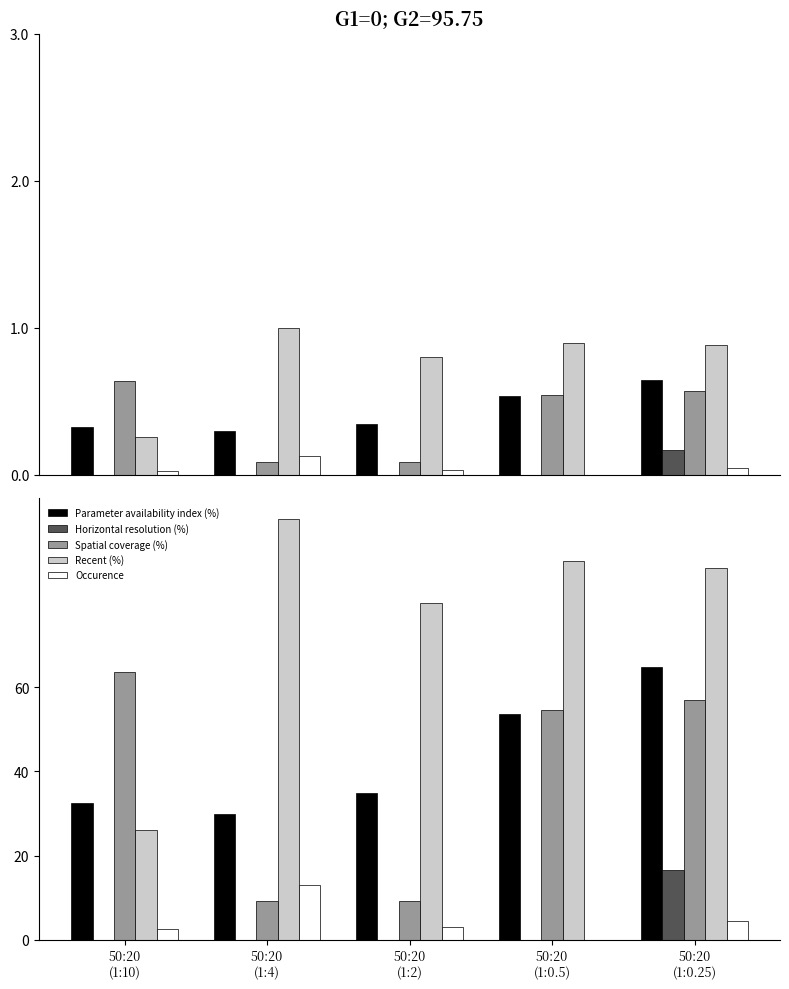

At 50:20
(1:0.25), list the series in order from largest to smallest.

Recent (%), Parameter availability index (%), Spatial coverage (%), Horizontal resolution (%), Occurence